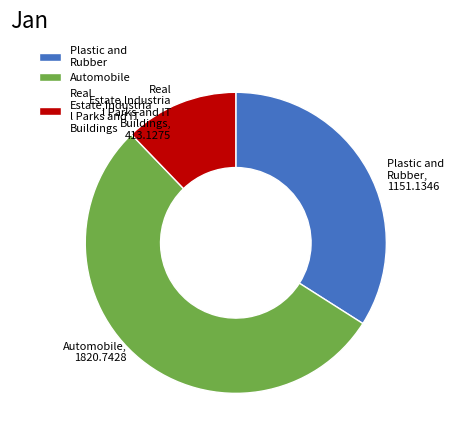

Rank the categories by value from lowest to highest.

Real Estate,Industria l Parks and IT Buildings, Plastic and Rubber, Automobile